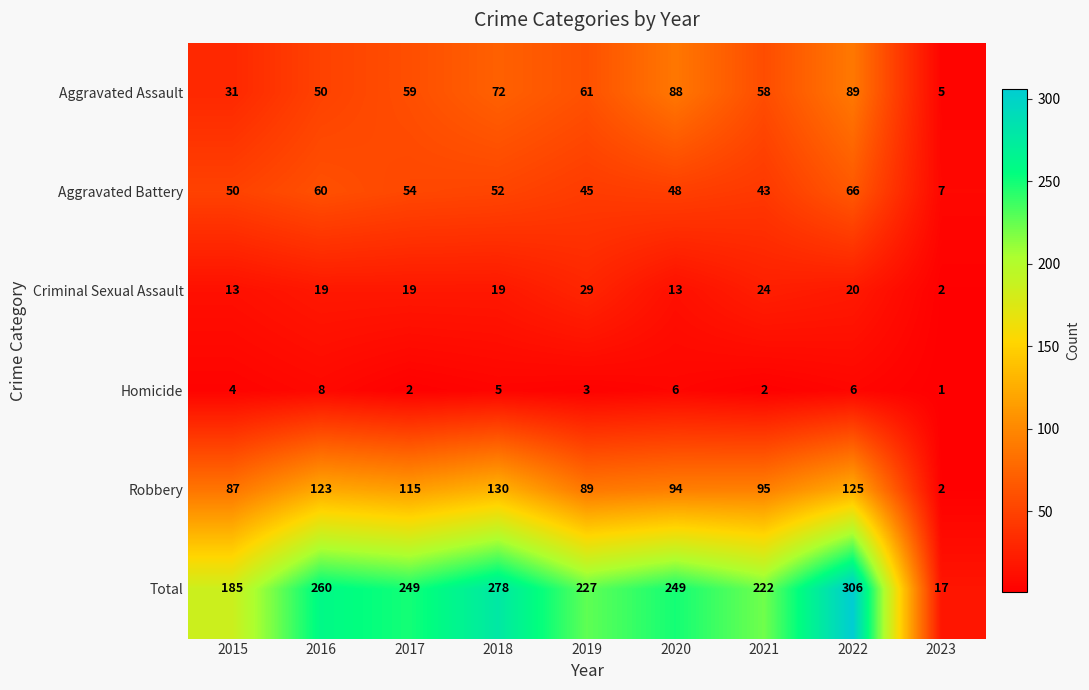

Rank the series at 2022 from highest to lowest value.

Total, Robbery, Aggravated Assault, Aggravated Battery, Criminal Sexual Assault, Homicide